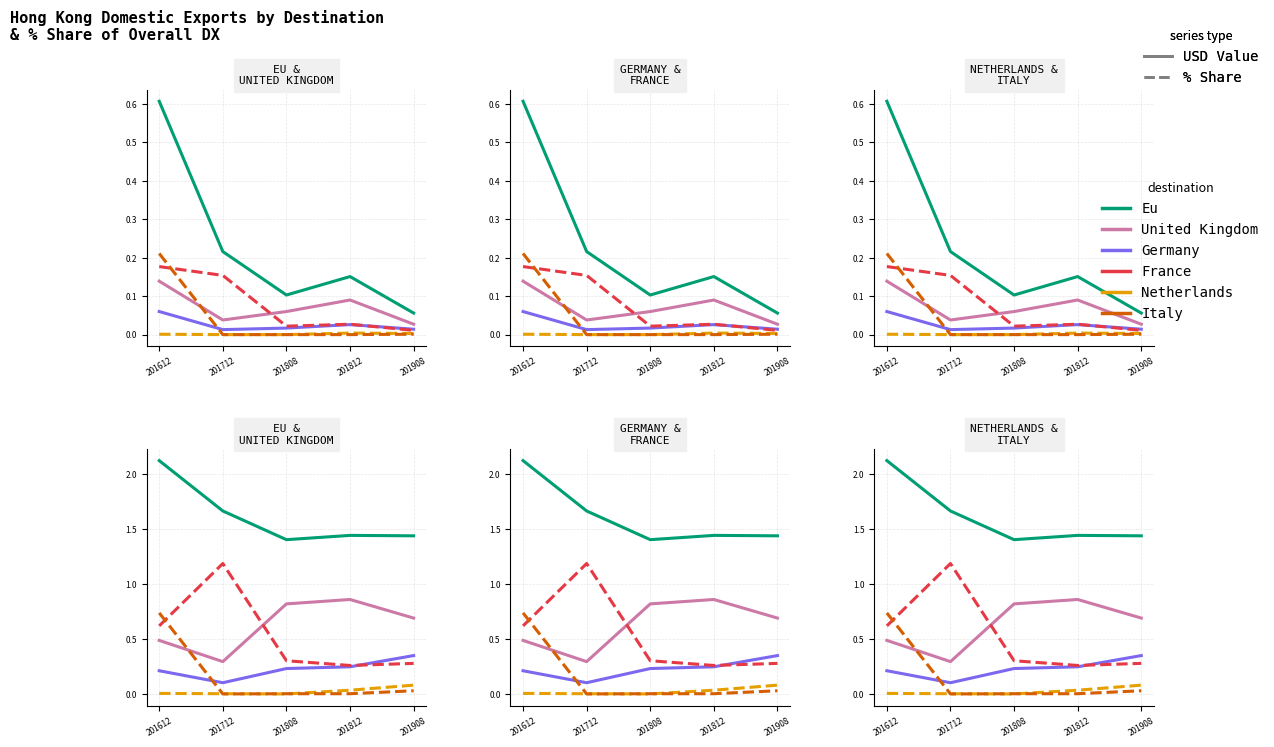

True or false: FRANCE and UNITED KINGDOM intersect in this chart.

True